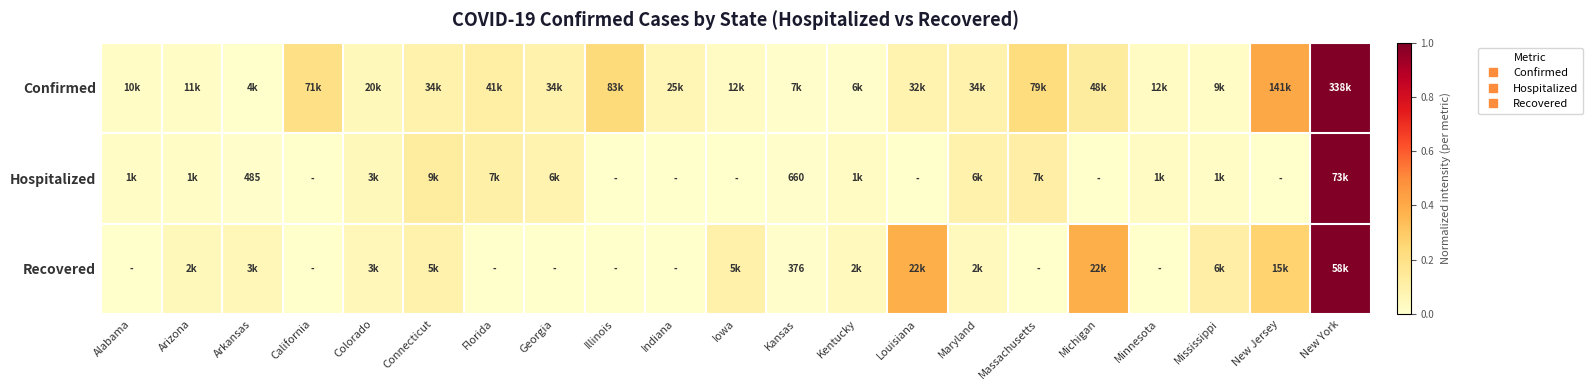

What is the maximum value for Hospitalized?

1.0